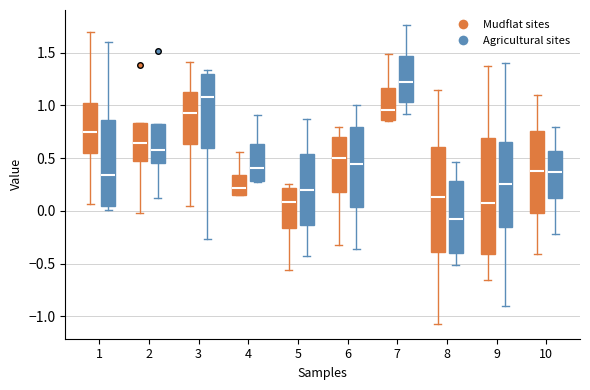

Reading left to right, transcribe this box plot: for each box, give where its median line is, the range the box spans, and where its two whiskers end, as read against the y-axis. The values are not printed on the chart, so give them approximately, as read against the axis.

1 (Mudflat sites): median 0.75, box 0.55 to 1.00, whiskers 0.05 to 1.70
1 (Agricultural sites): median 0.35, box 0.05 to 0.85, whiskers 0.00 to 1.60
2 (Mudflat sites): median 0.65, box 0.45 to 0.85, whiskers 0.00 to 0.85
2 (Agricultural sites): median 0.60, box 0.45 to 0.80, whiskers 0.10 to 0.80
3 (Mudflat sites): median 0.95, box 0.65 to 1.15, whiskers 0.05 to 1.40
3 (Agricultural sites): median 1.10, box 0.60 to 1.30, whiskers -0.25 to 1.35
4 (Mudflat sites): median 0.20, box 0.15 to 0.35, whiskers 0.15 to 0.55
4 (Agricultural sites): median 0.40, box 0.30 to 0.65, whiskers 0.25 to 0.90
5 (Mudflat sites): median 0.10, box -0.15 to 0.20, whiskers -0.55 to 0.25
5 (Agricultural sites): median 0.20, box -0.15 to 0.55, whiskers -0.45 to 0.85
6 (Mudflat sites): median 0.50, box 0.20 to 0.70, whiskers -0.30 to 0.80
6 (Agricultural sites): median 0.45, box 0.05 to 0.80, whiskers -0.35 to 1.00
7 (Mudflat sites): median 0.95, box 0.85 to 1.15, whiskers 0.85 to 1.50
7 (Agricultural sites): median 1.20, box 1.05 to 1.45, whiskers 0.90 to 1.75
8 (Mudflat sites): median 0.15, box -0.40 to 0.60, whiskers -1.05 to 1.15
8 (Agricultural sites): median -0.05, box -0.40 to 0.30, whiskers -0.50 to 0.45
9 (Mudflat sites): median 0.05, box -0.40 to 0.70, whiskers -0.65 to 1.35
9 (Agricultural sites): median 0.25, box -0.15 to 0.65, whiskers -0.90 to 1.40
10 (Mudflat sites): median 0.40, box 0.00 to 0.75, whiskers -0.40 to 1.10
10 (Agricultural sites): median 0.35, box 0.15 to 0.55, whiskers -0.20 to 0.80